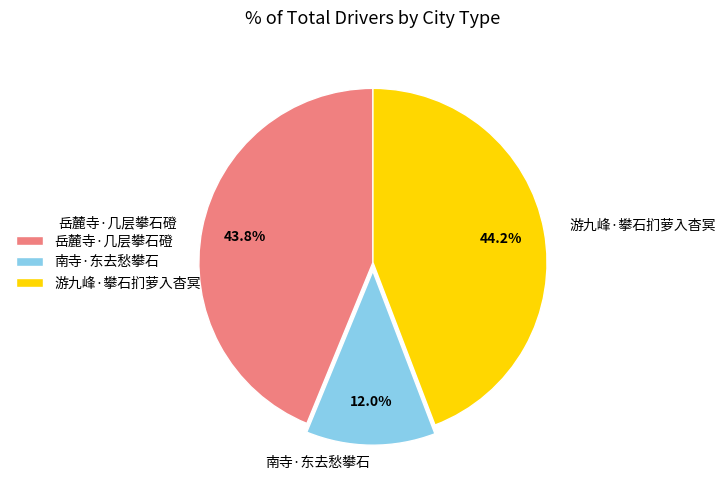

Which category has the smallest portion of the pie?

南寺·东去愁攀石